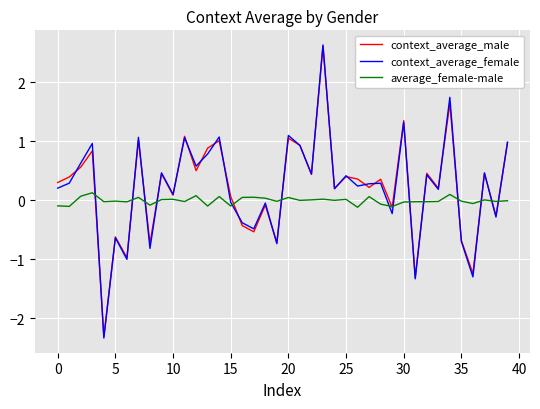

What is the greatest value displayed?

2.6